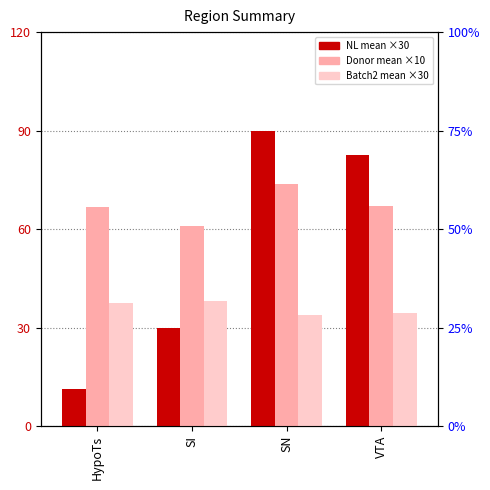

True or false: Donor has a value of 73.8 at SN.

True